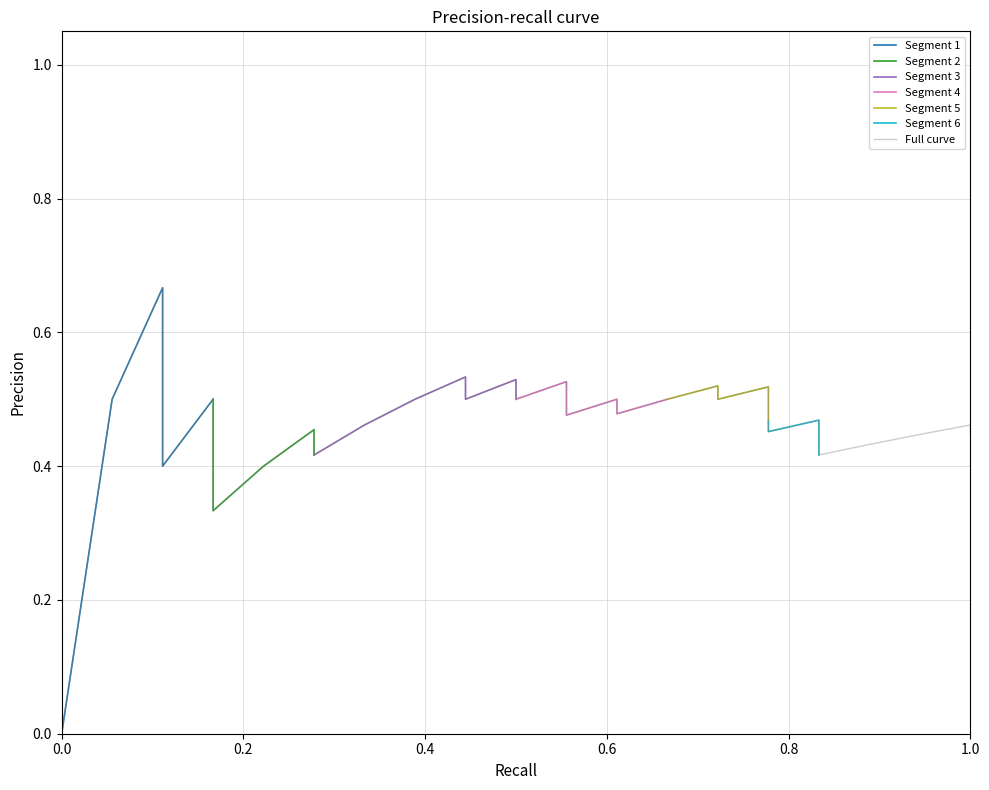

The y_true series shows 0.7 at 56. True or false?

False